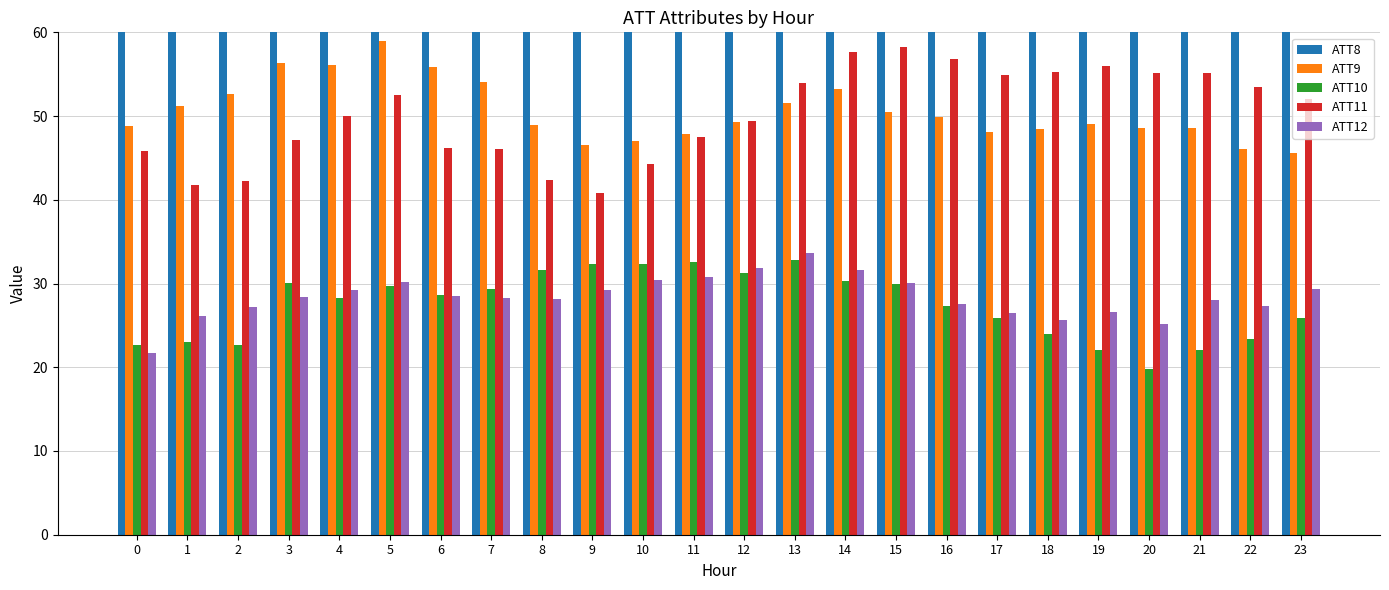

At how many categories does at least one series exceed 18152?

15